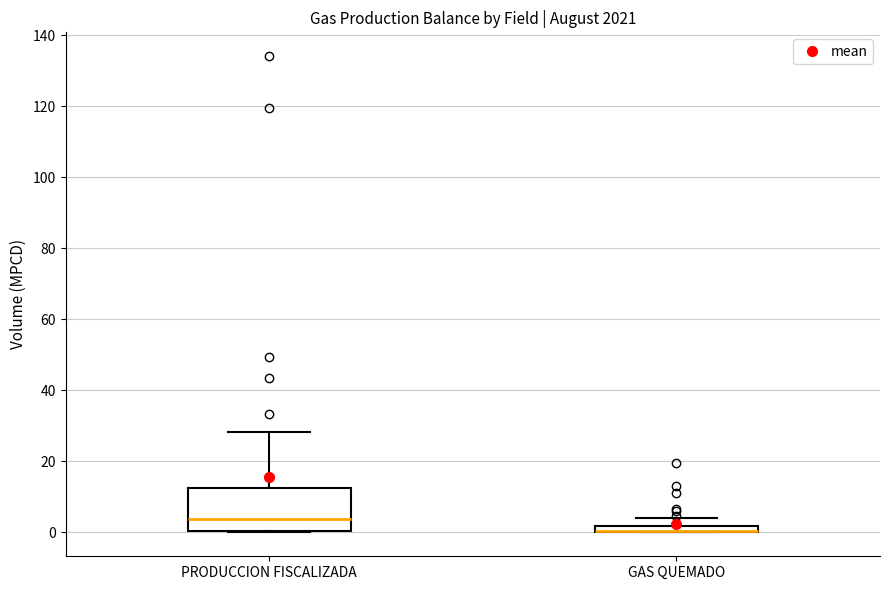

Comparing the boxes themselves (not the whiskers), which one is the tallest?

PRODUCCION FISCALIZADA